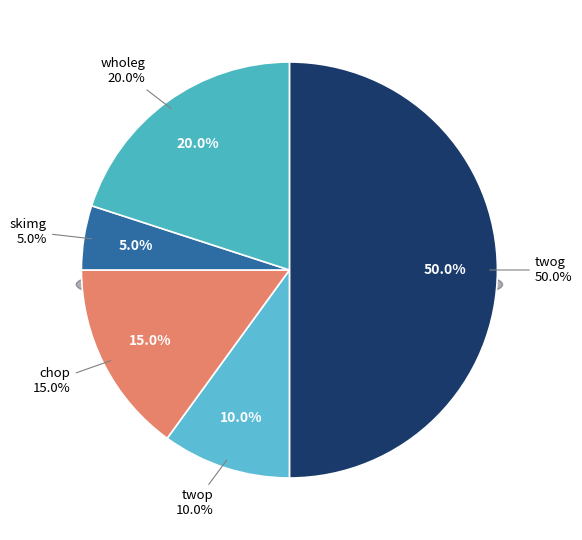

Is there a majority slice in this chart?

No